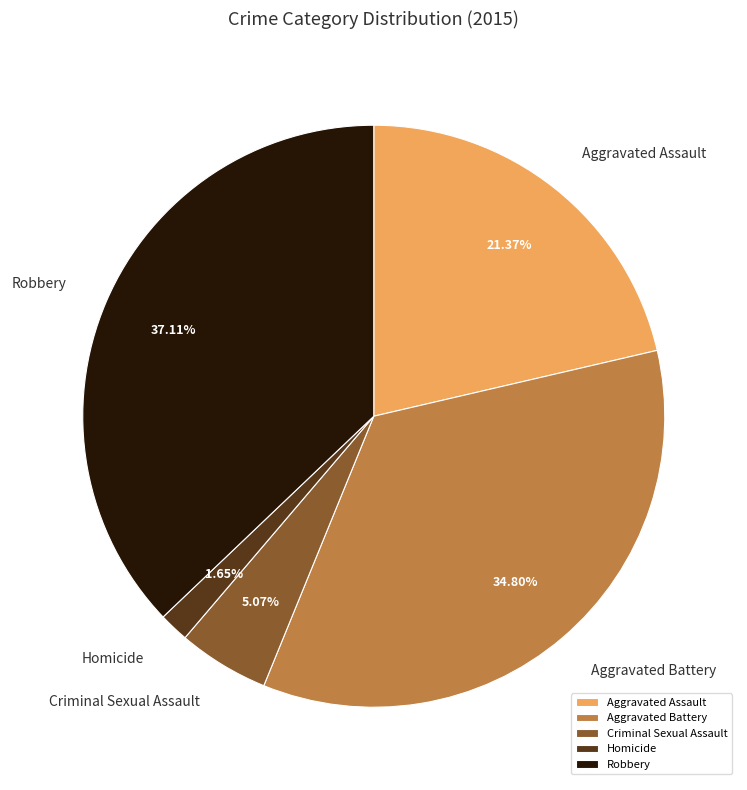

How much of the chart is everything except Criminal Sexual Assault?

94.9%